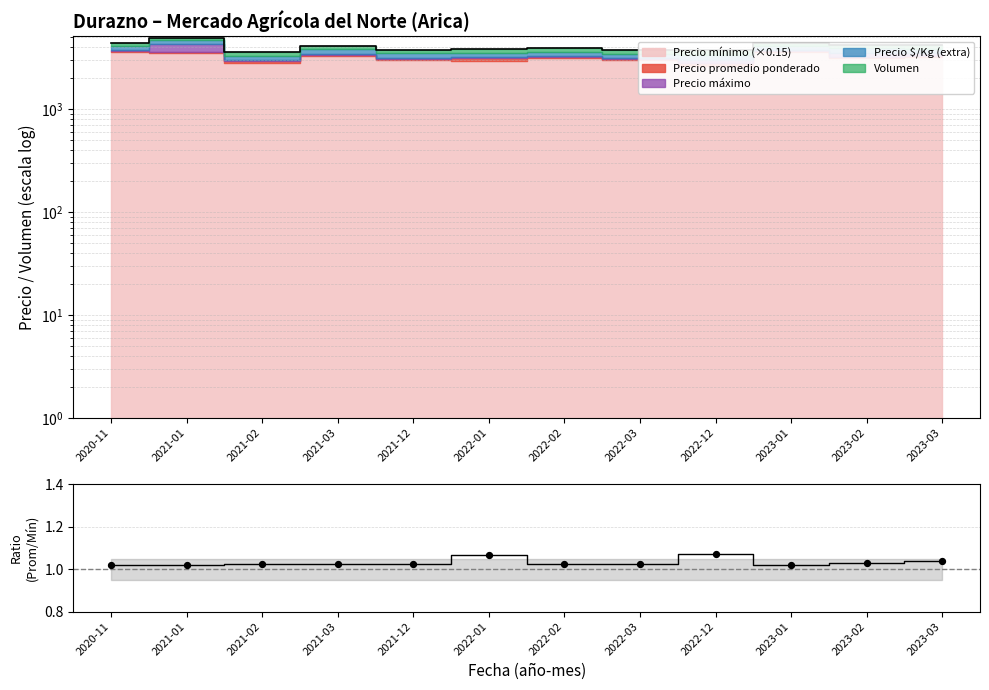

Which has a higher value, 2023-03 or 2020-11?

2023-03